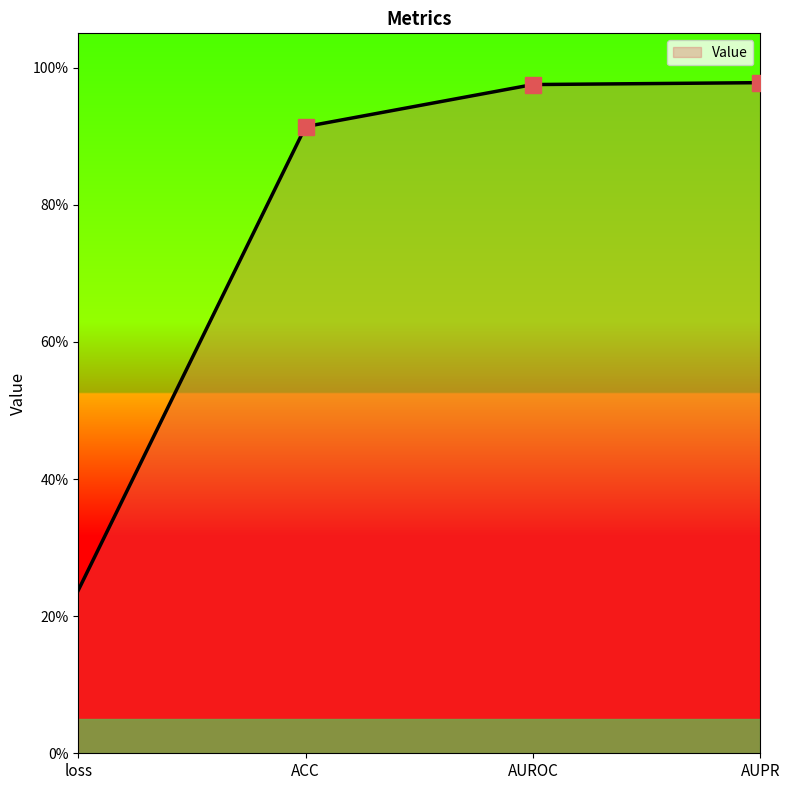

Does the chart have visible grid lines?

No